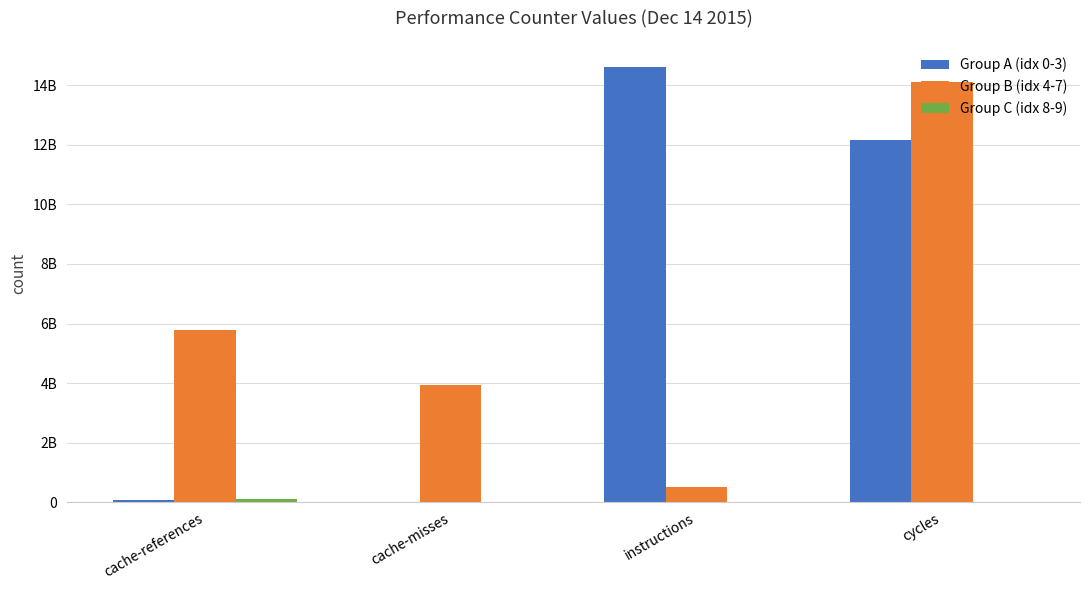

Does the chart contain stacked bars?

No